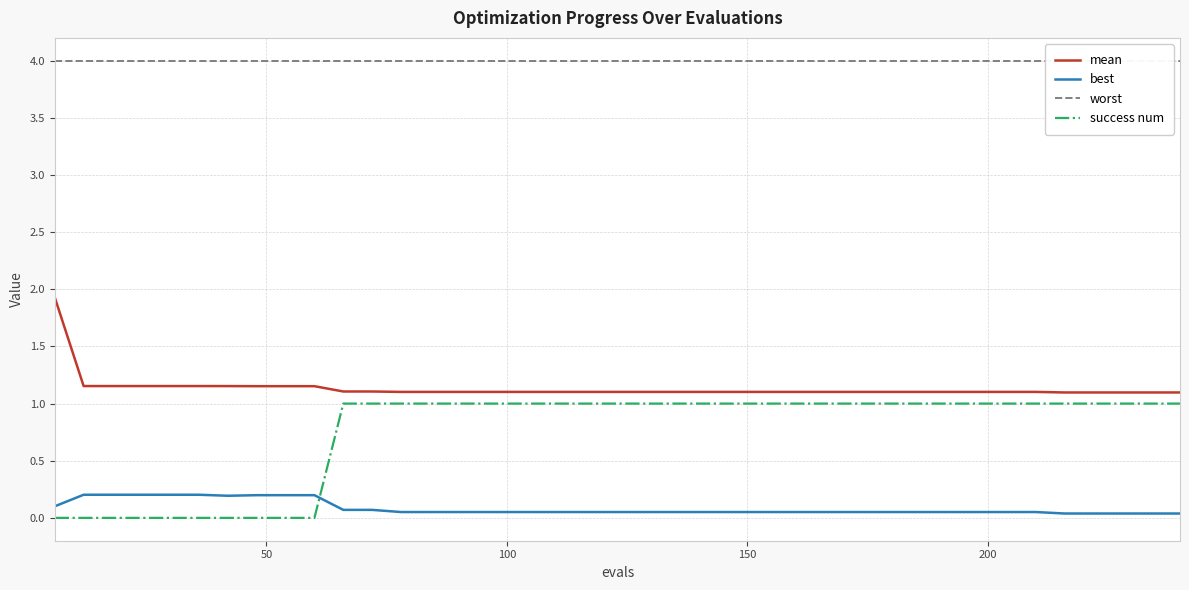

How many categories are shown in the chart?

40